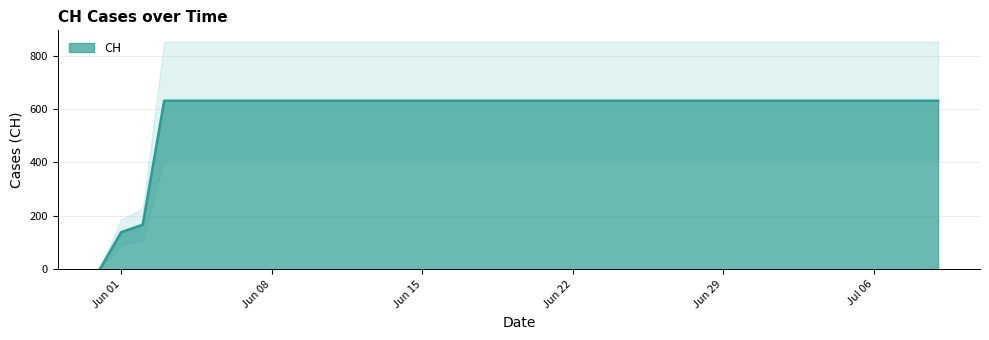

Which category has the lowest value across all series?

2020-05-31